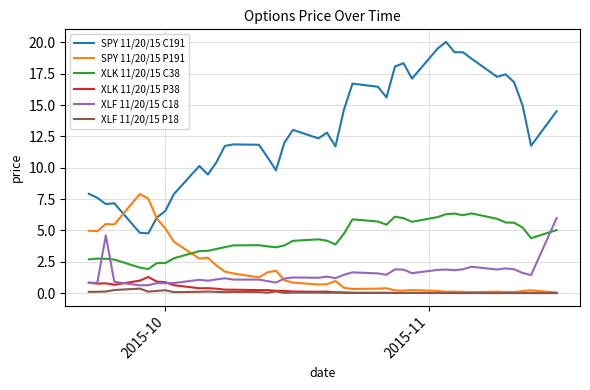

What are all the series names shown in the legend?

SPY 11/20/15 C191, SPY 11/20/15 P191, XLK 11/20/15 C38, XLK 11/20/15 P38, XLF 11/20/15 C18, XLF 11/20/15 P18